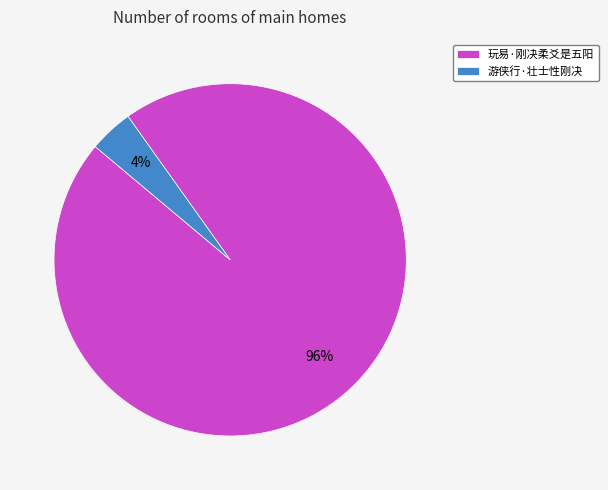

Is there any slice that represents more than half of the pie?

Yes